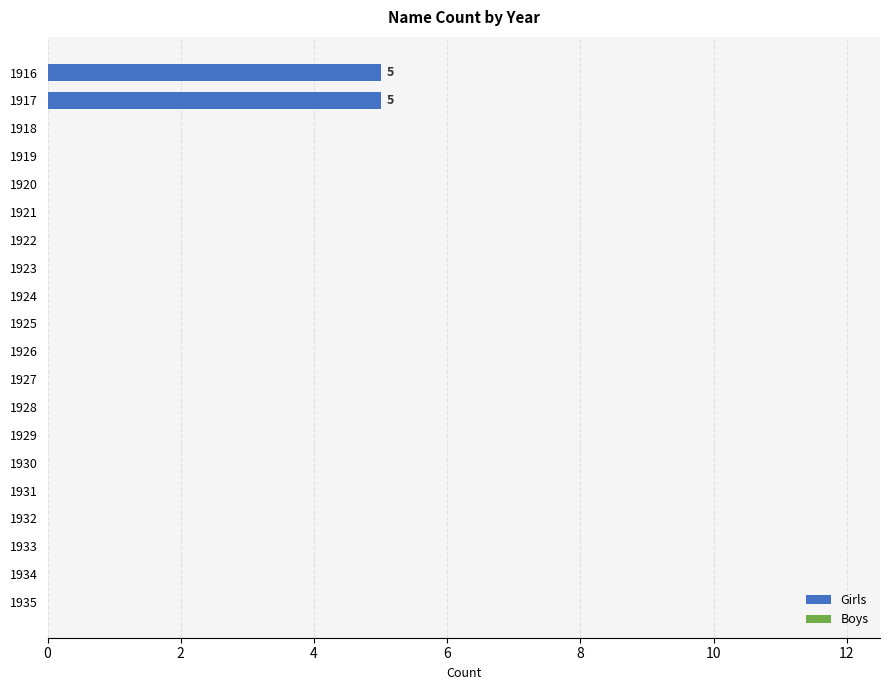

What is the greatest value displayed?

5